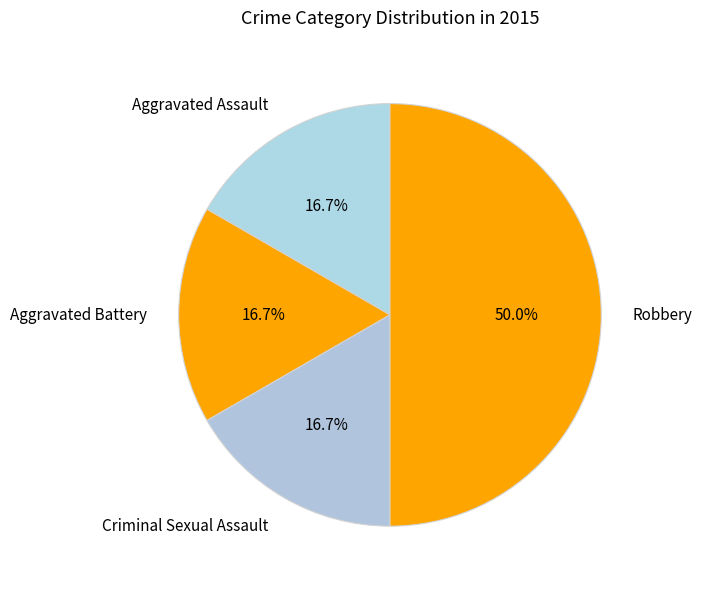

Combined, do Criminal Sexual Assault and Robbery account for over 50%?

Yes